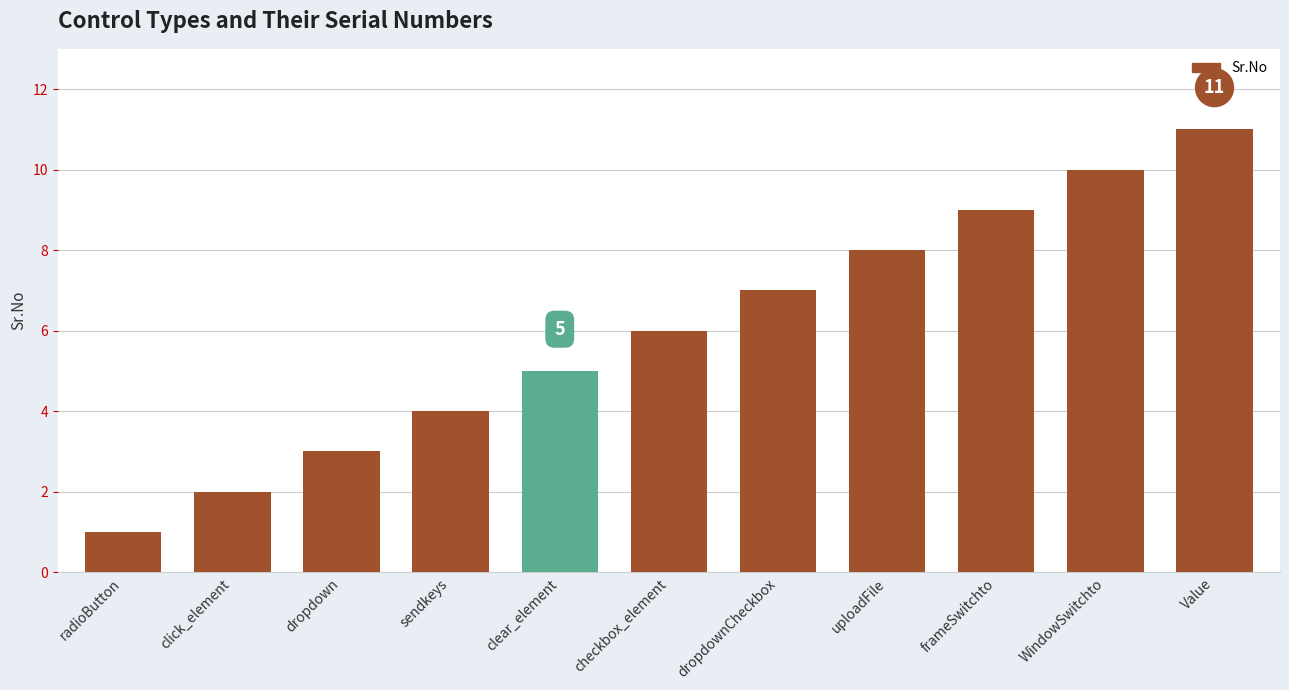

What is the value of the 1st bar from the left?

1